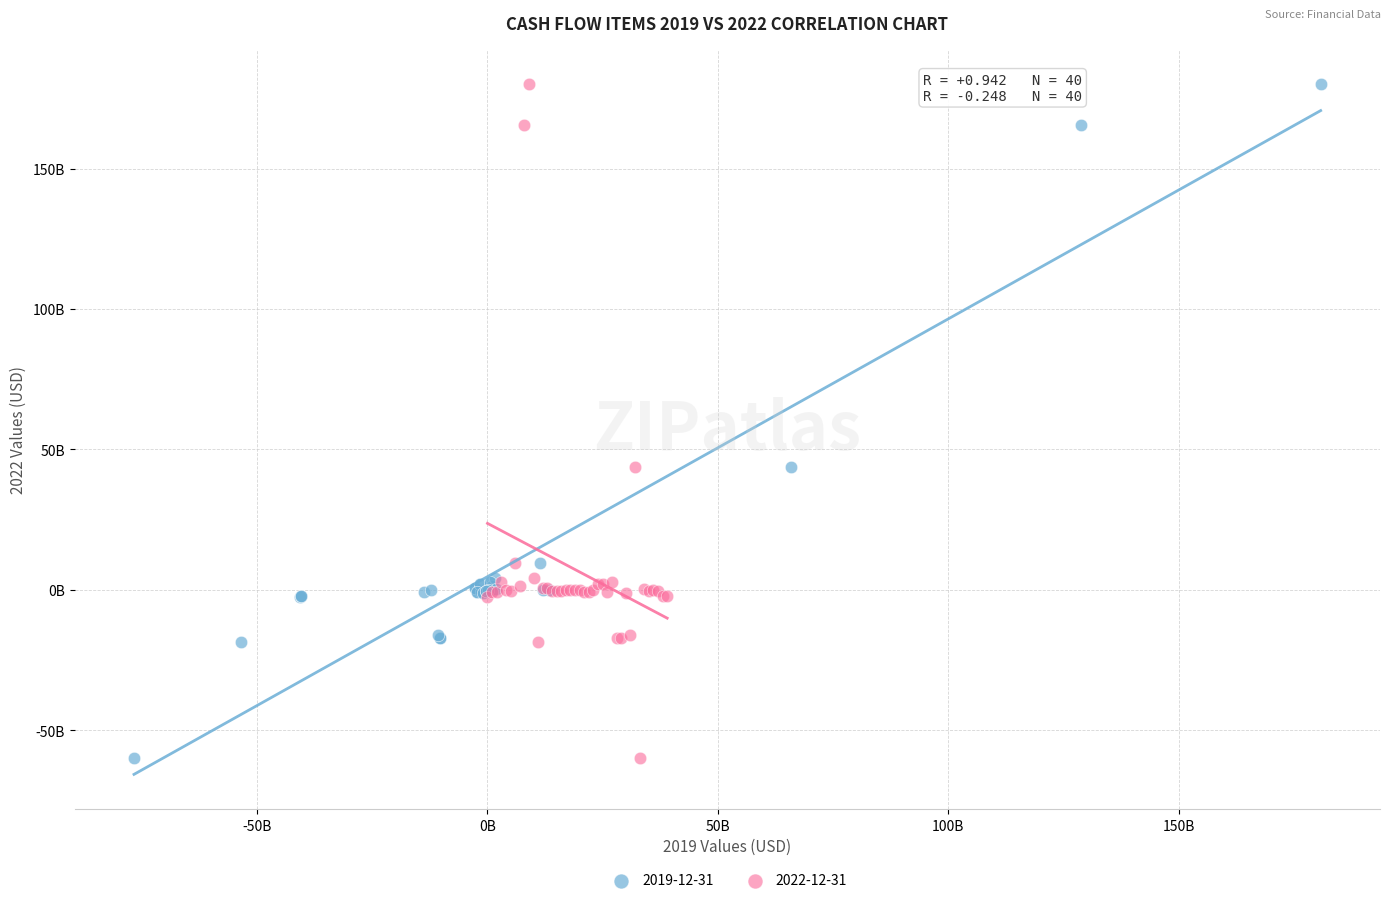

What are all the series names shown in the legend?

2019-12-31, 2022-12-31